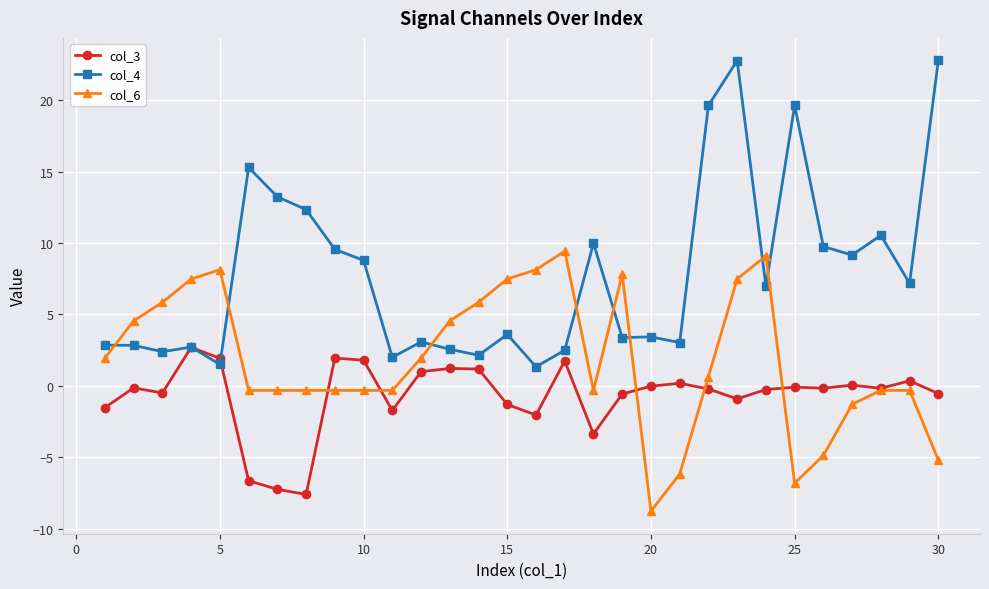

True or false: col_6 has more than 1 interior local peaks.

True